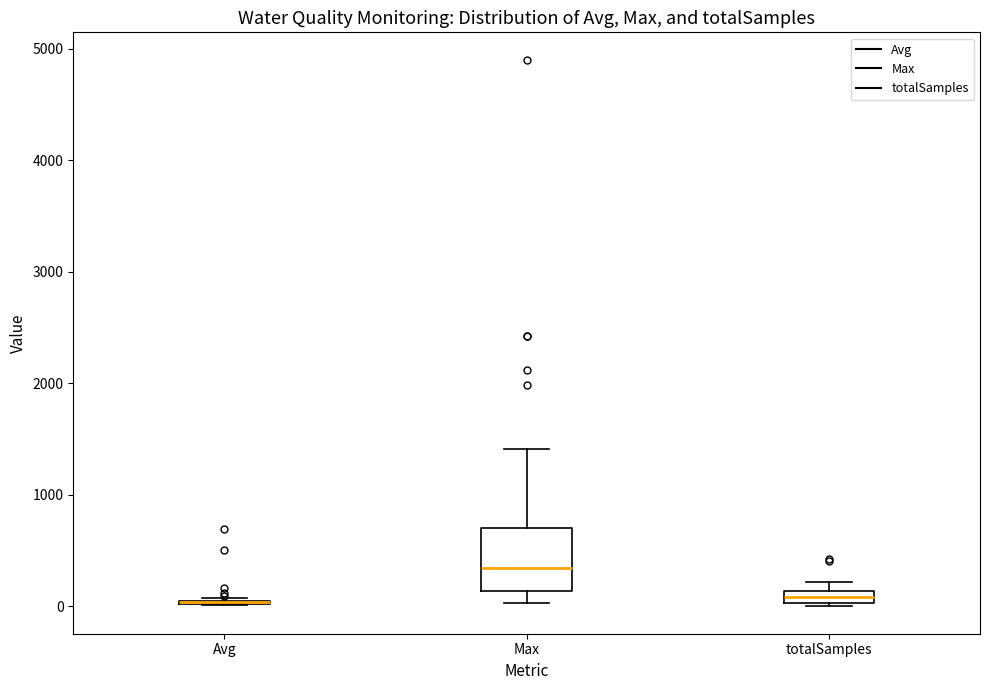

Which box is the tallest, from its lower edge to its upper edge?

Max